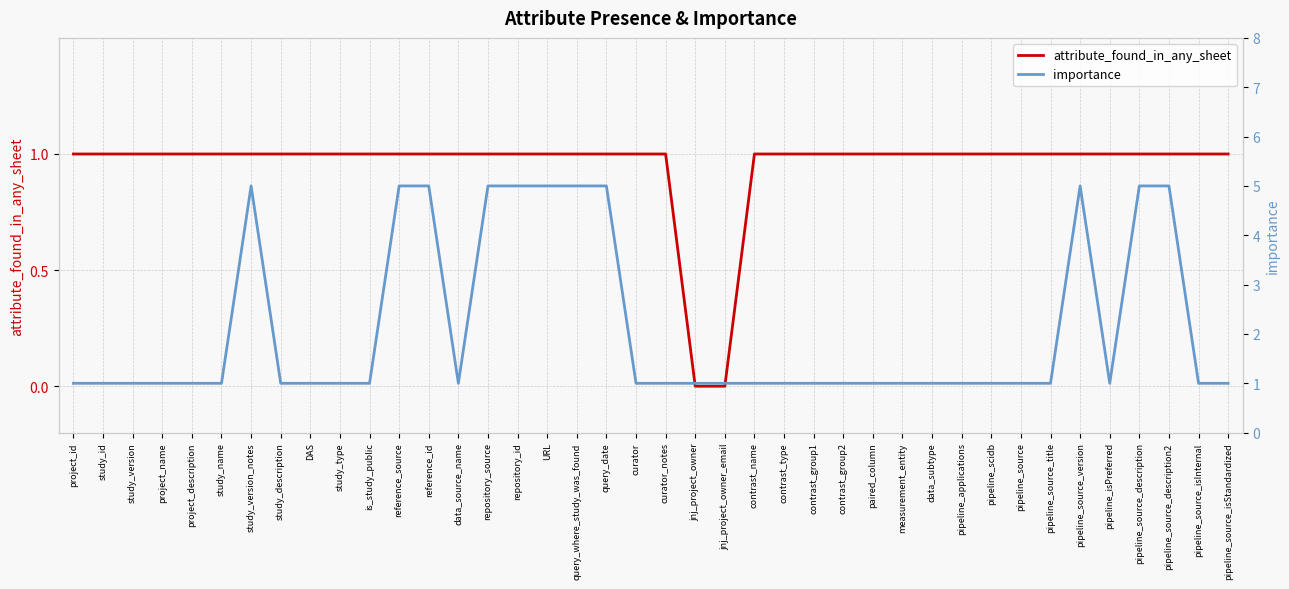

Reading left to right, extract all data points from this chart.

attribute_found_in_any_sheet: project_id=1	study_id=1	study_version=1	project_name=1	project_description=1	study_name=1	study_version_notes=1	study_description=1	DAS=1	study_type=1	is_study_public=1	reference_source=1	reference_id=1	data_source_name=1	repository_source=1	repository_id=1	URL=1	query_where_study_was_found=1	query_date=1	curator=1	curator_notes=1	jnj_project_owner=0	jnj_project_owner_email=0	contrast_name=1	contrast_type=1	contrast_group1=1	contrast_group2=1	paired_column=1	measurement_entity=1	data_subtype=1	pipeline_applications=1	pipeline_scidb=1	pipeline_source=1	pipeline_source_title=1	pipeline_source_version=1	pipeline_isPreferred=1	pipeline_source_description=1	pipeline_source_description2=1	pipeline_source_isInternal=1	pipeline_source_isStandardized=1
importance: project_id=1	study_id=1	study_version=1	project_name=1	project_description=1	study_name=1	study_version_notes=5	study_description=1	DAS=1	study_type=1	is_study_public=1	reference_source=5	reference_id=5	data_source_name=1	repository_source=5	repository_id=5	URL=5	query_where_study_was_found=5	query_date=5	curator=1	curator_notes=1	jnj_project_owner=1	jnj_project_owner_email=1	contrast_name=1	contrast_type=1	contrast_group1=1	contrast_group2=1	paired_column=1	measurement_entity=1	data_subtype=1	pipeline_applications=1	pipeline_scidb=1	pipeline_source=1	pipeline_source_title=1	pipeline_source_version=5	pipeline_isPreferred=1	pipeline_source_description=5	pipeline_source_description2=5	pipeline_source_isInternal=1	pipeline_source_isStandardized=1